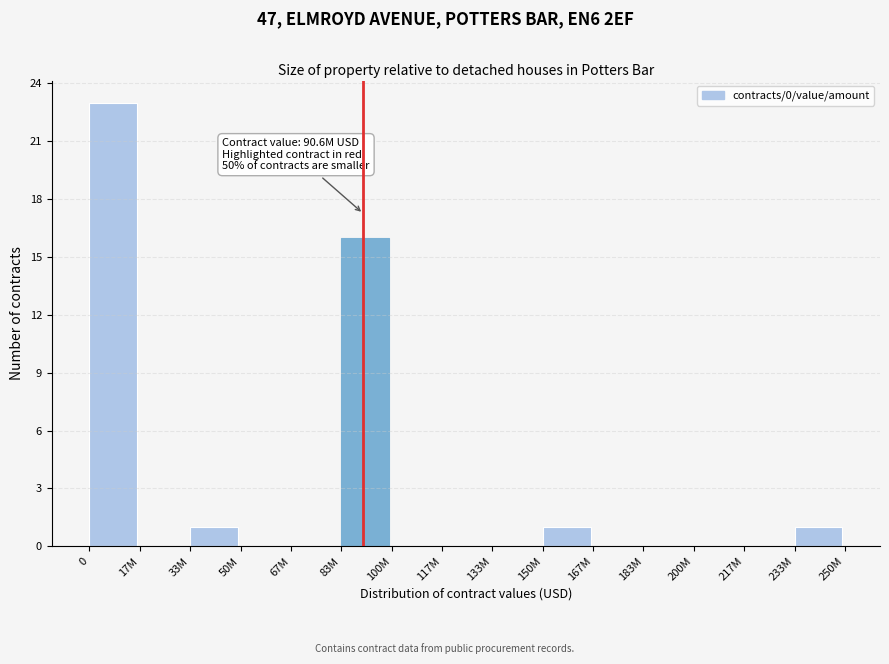

Reading left to right, what are all the values shown in this chart?

0=23	17M=0	33M=1	50M=0	67M=0	83M=16	100M=0	117M=0	133M=0	150M=1	167M=0	183M=0	200M=0	217M=0	233M=1